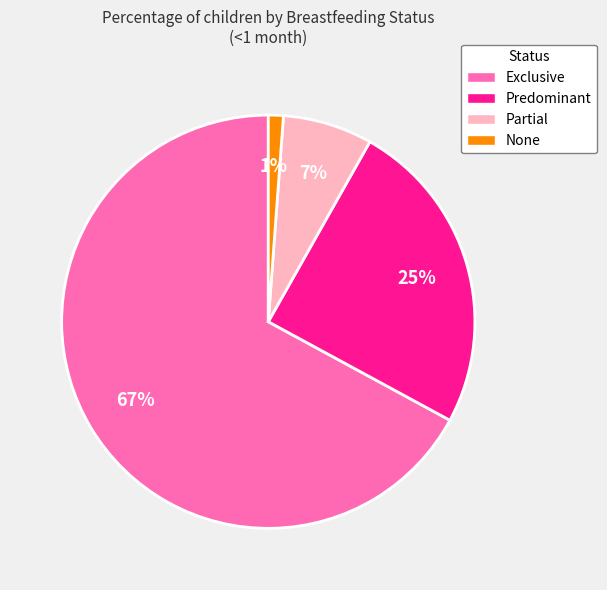

How many slices are in this pie chart?

4